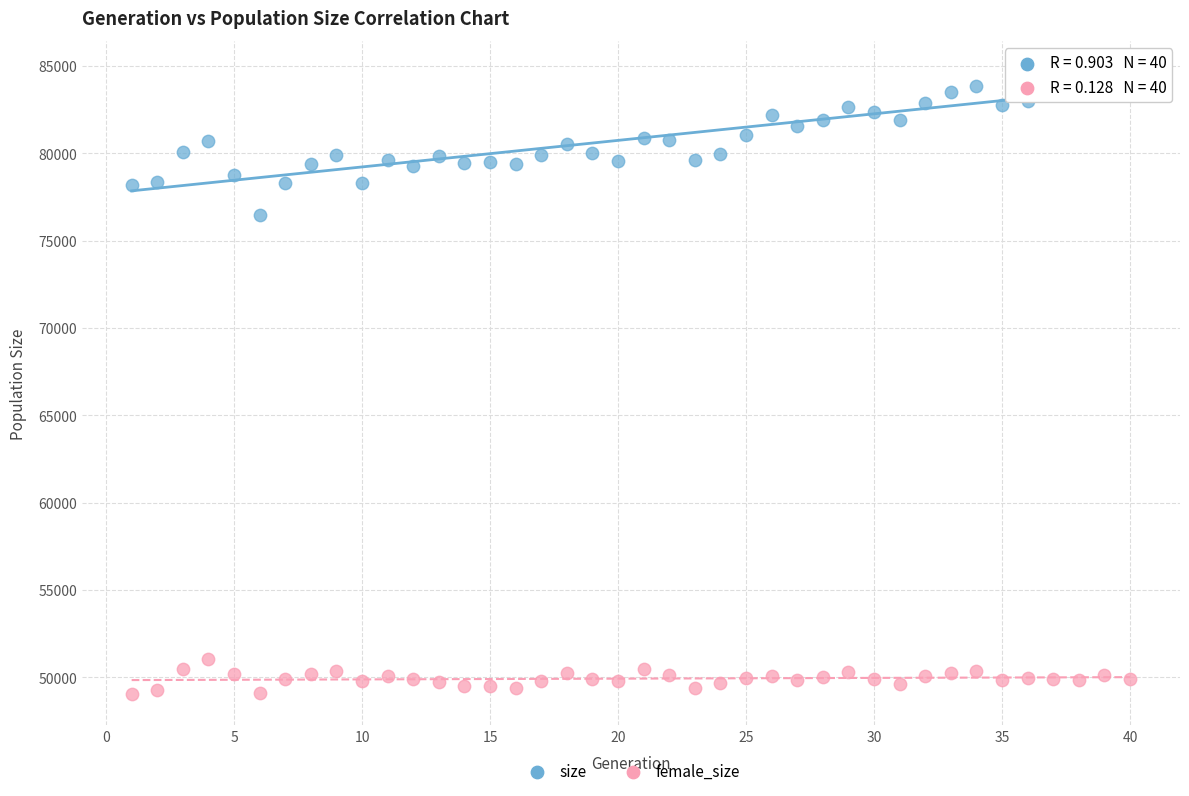

Which series reaches the maximum Y coordinate?

size